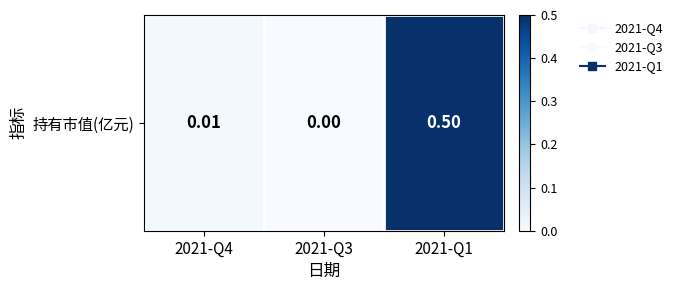

How many categories are shown in the chart?

3